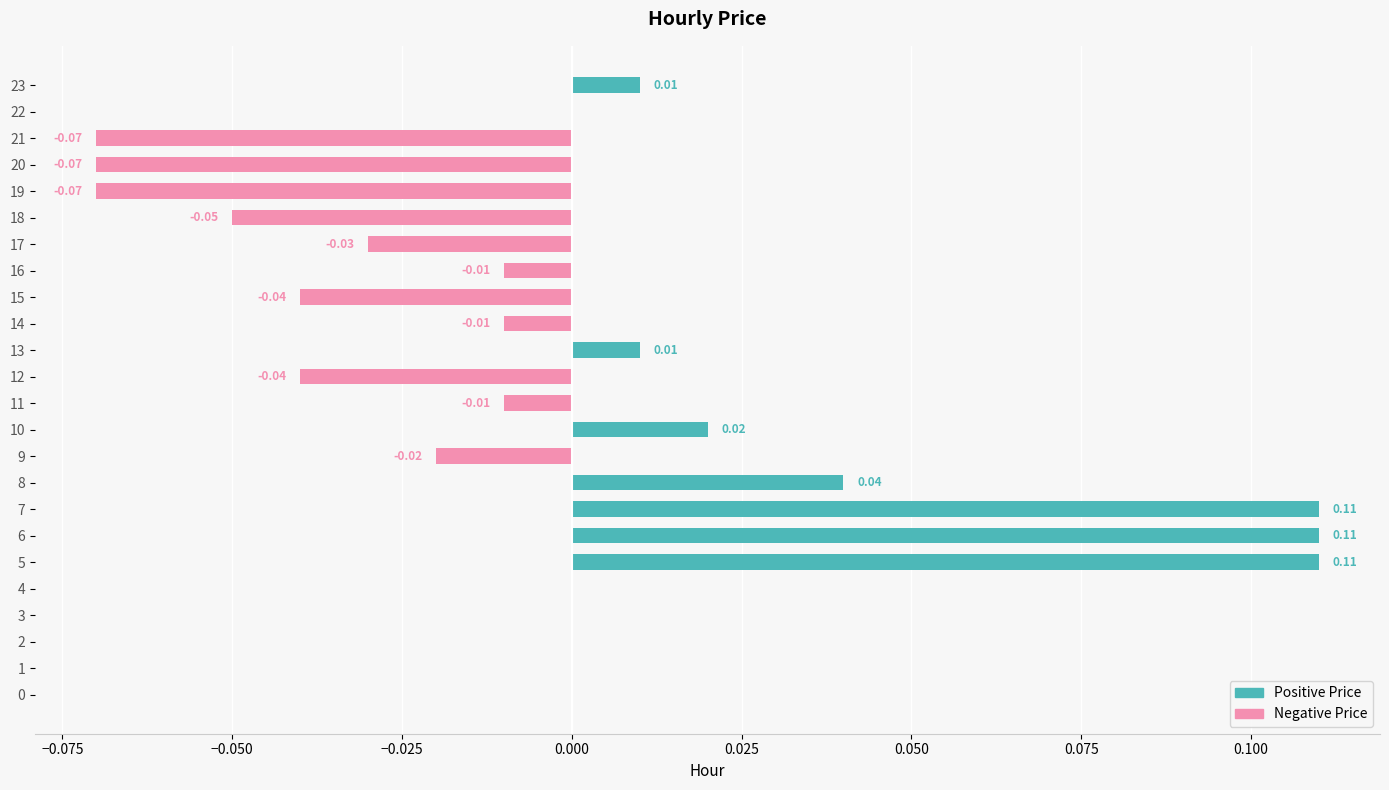

What are all the series names shown in the legend?

Positive Price, Negative Price